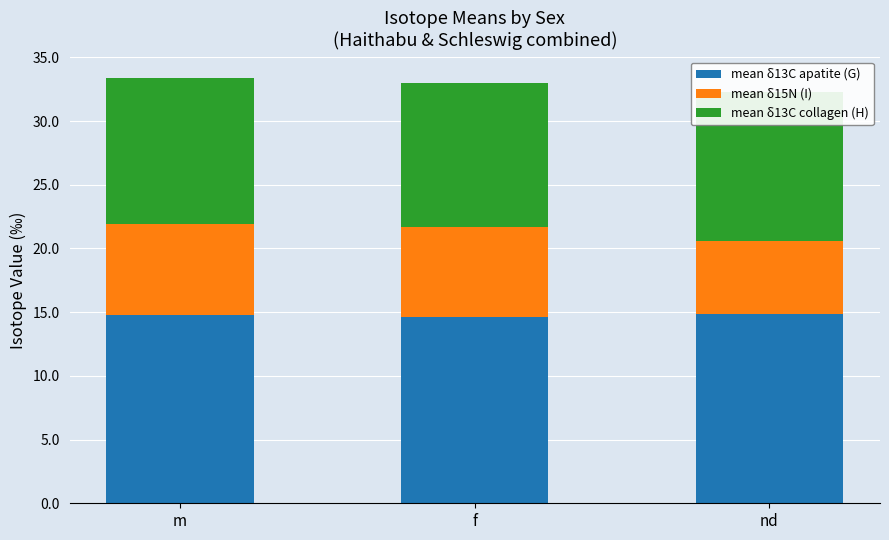

Which has a higher value, m or nd?

nd